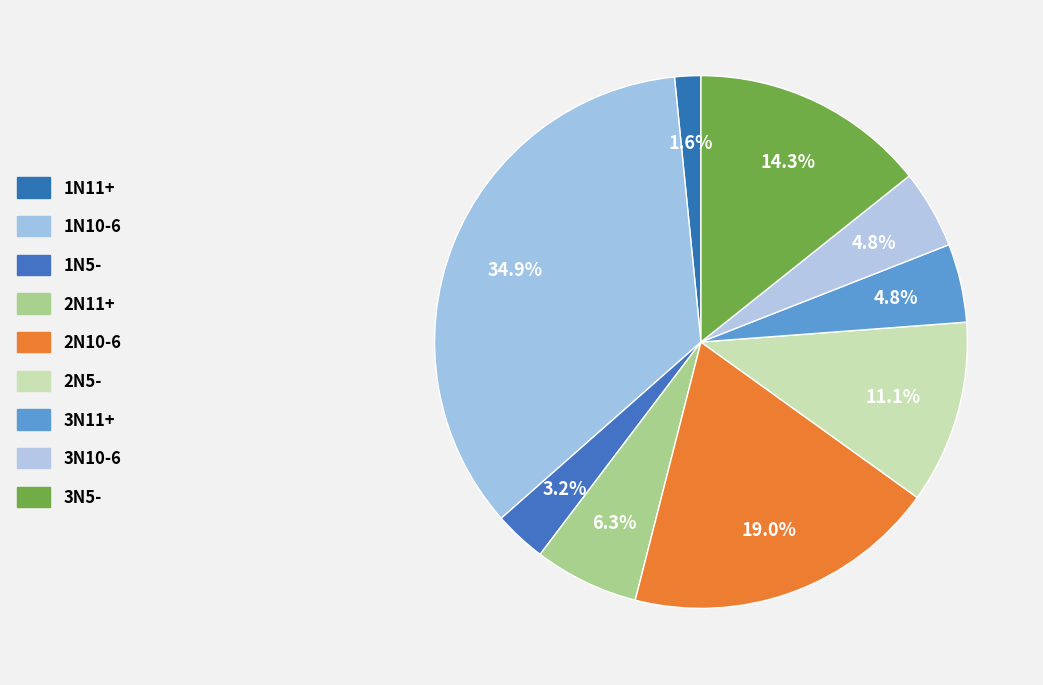

How many slices are in this pie chart?

9